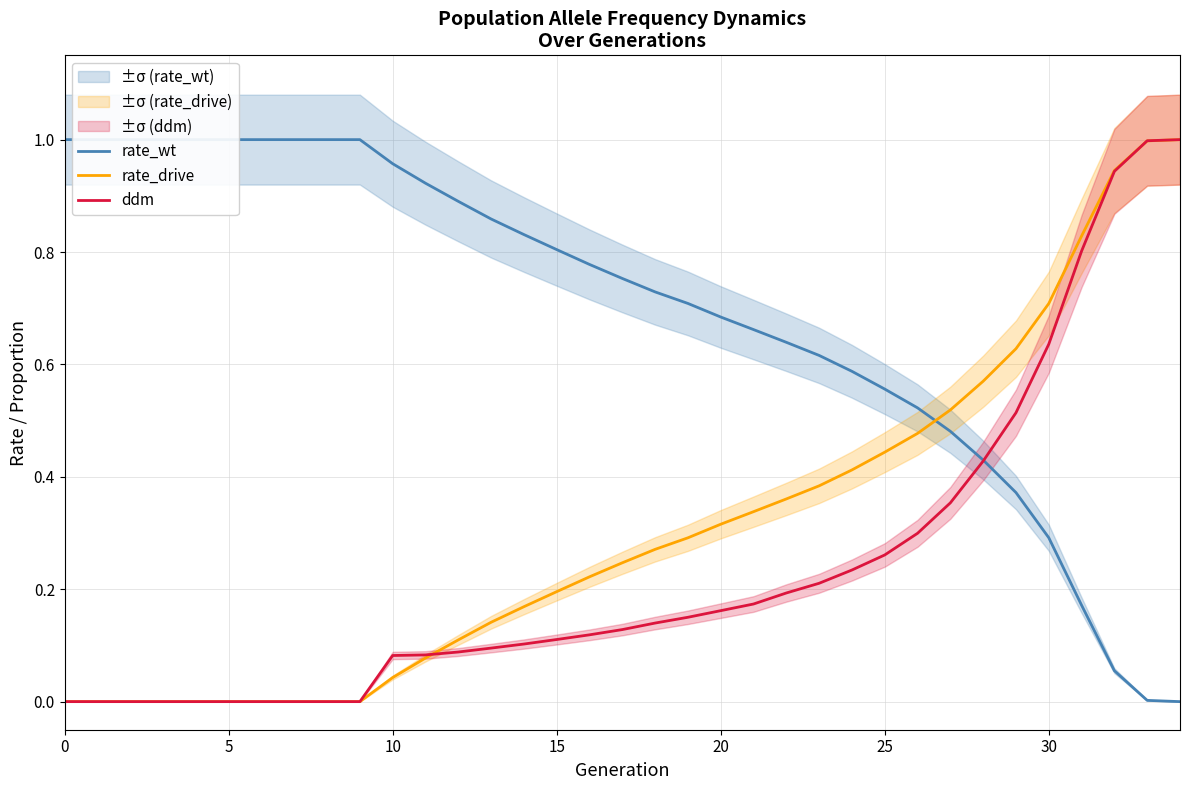

How many lines are shown in the chart?

3